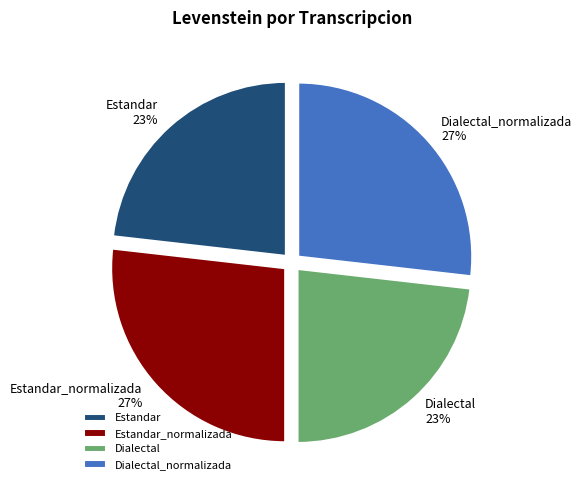

What percentage is the Dialectal_normalizada slice, to the nearest percent?

27%